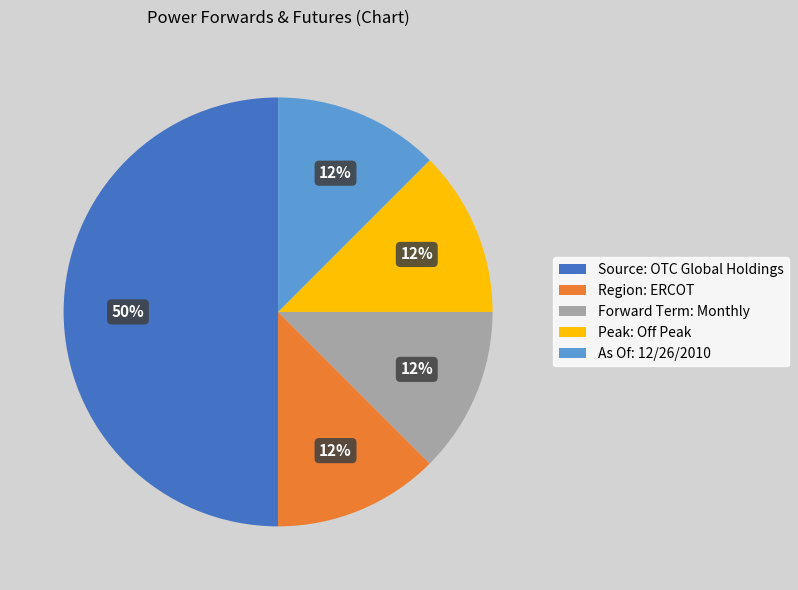

Which slice is the largest?

Source: OTC Global Holdings